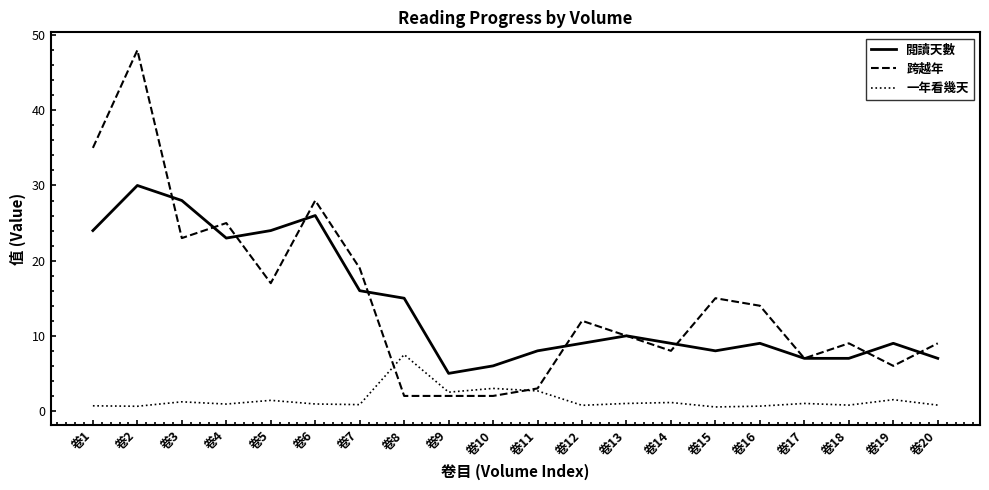

Where is the first local minimum for 閱讀天數?

卷4